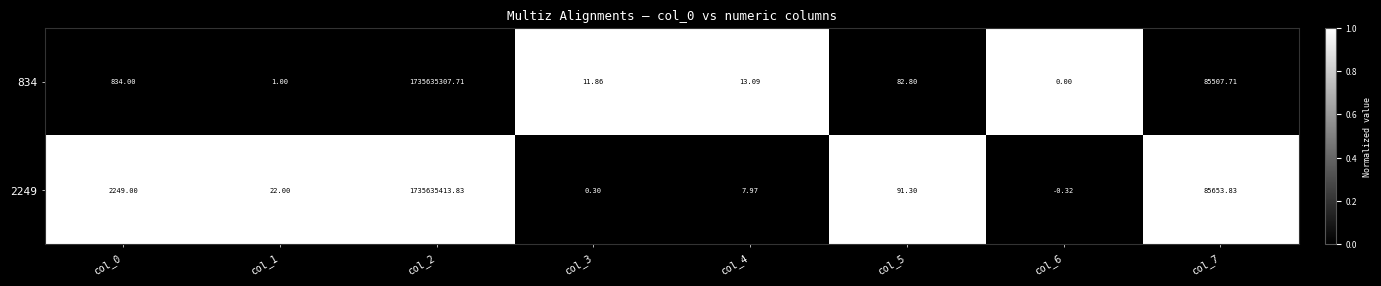

Which series has the largest range (max minus min)?

2249